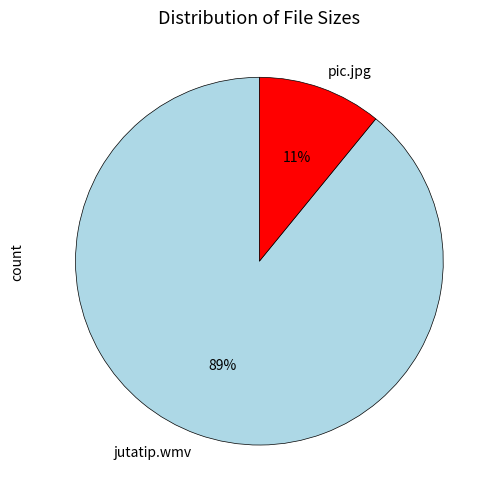

True or false: pic.jpg accounts for 5% of the total.

False